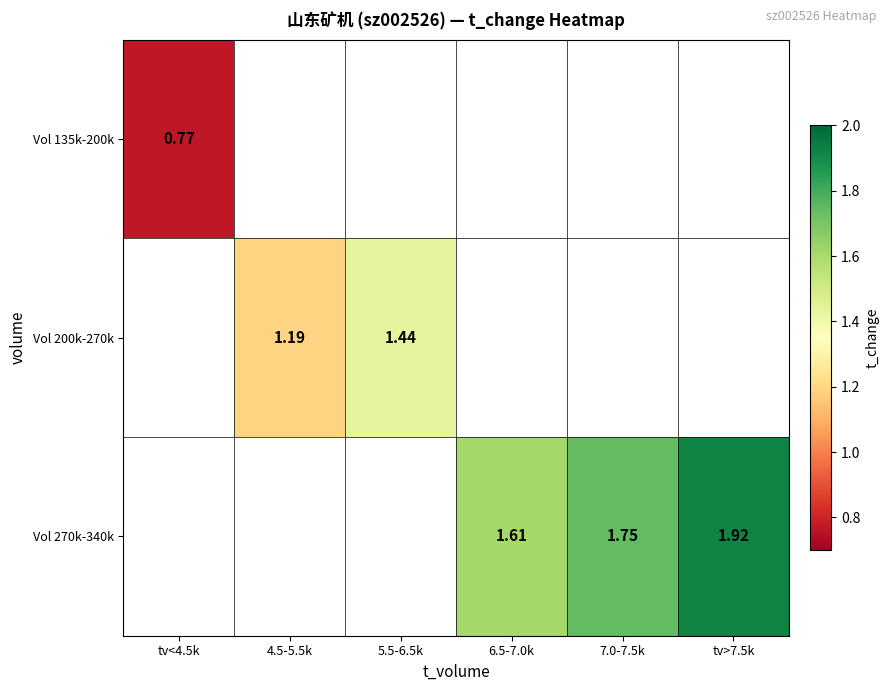

Which category has the highest value across all series?

tv>7.5k